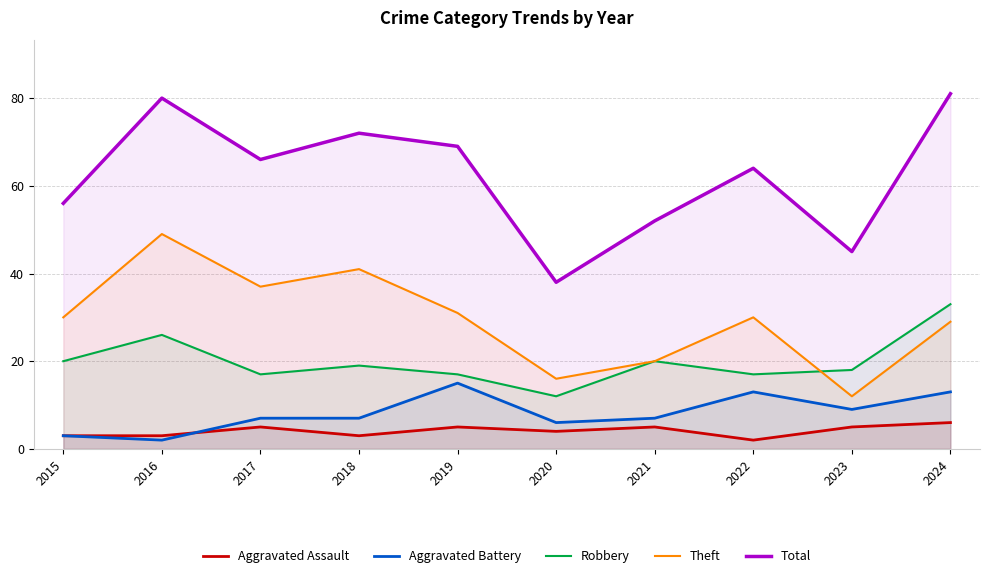

At which category does Aggravated Assault reach its first local valley?

2018